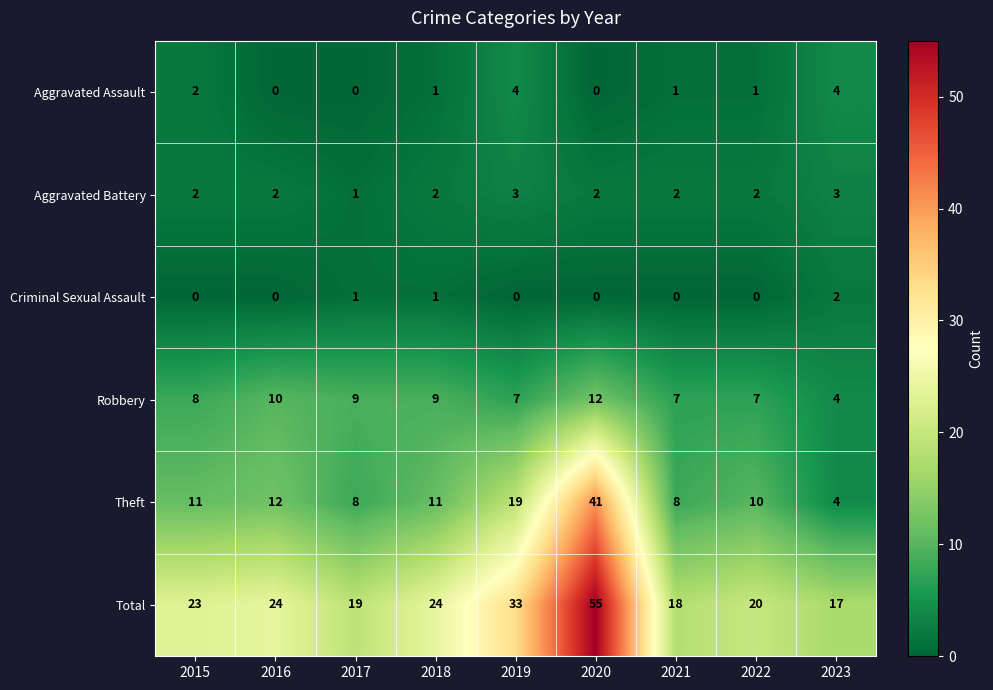

At which category is the sum across all series the highest?

2020